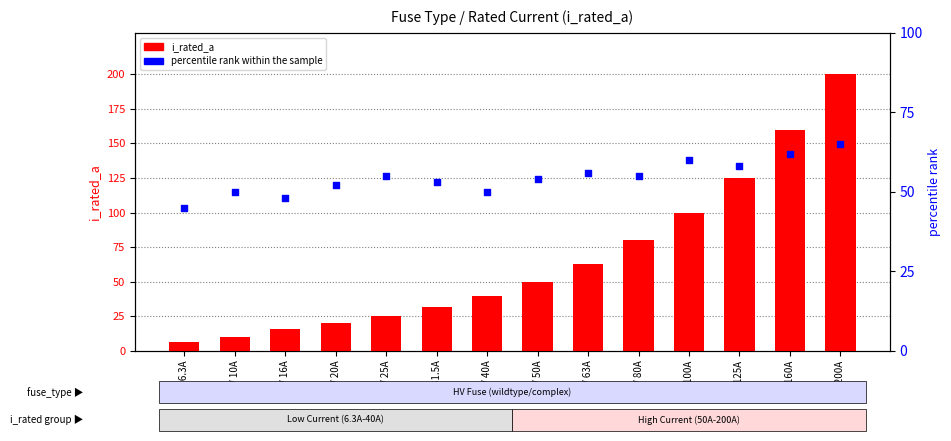

At how many categories does at least one series exceed 40?

14